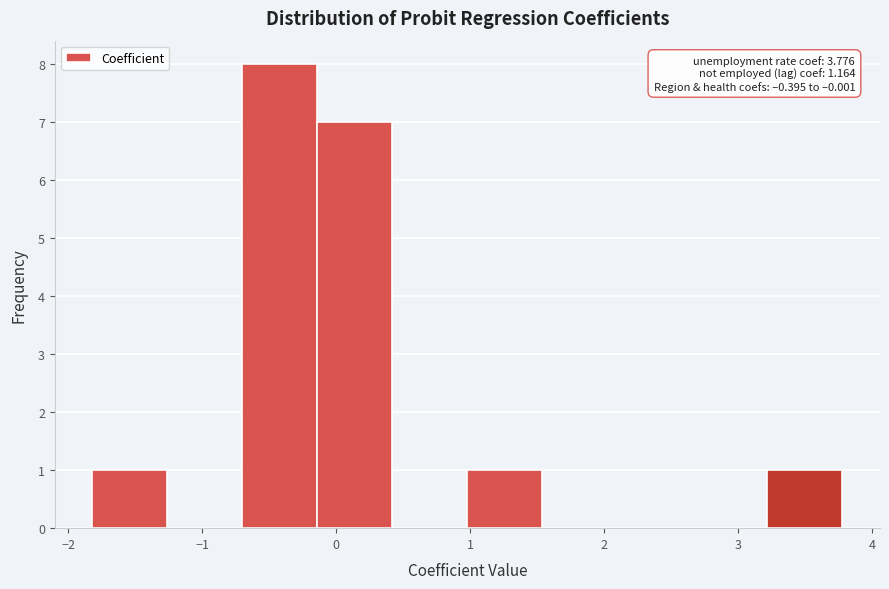

Which range on the x-axis has the tallest bar?

-0.7 to -0.1